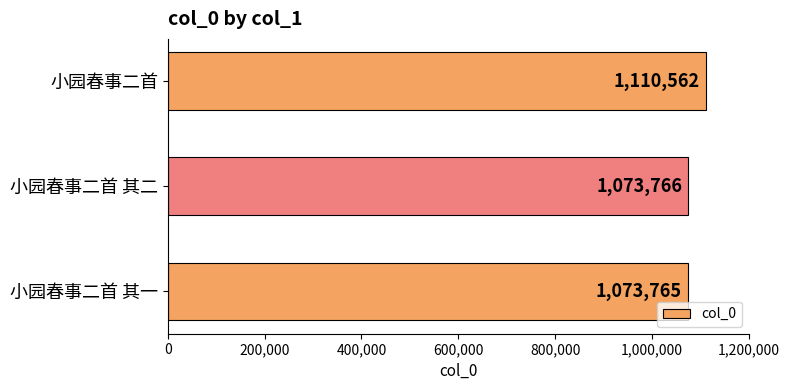

True or false: the data shows 1073765 at 小园春事二首 其一.

True